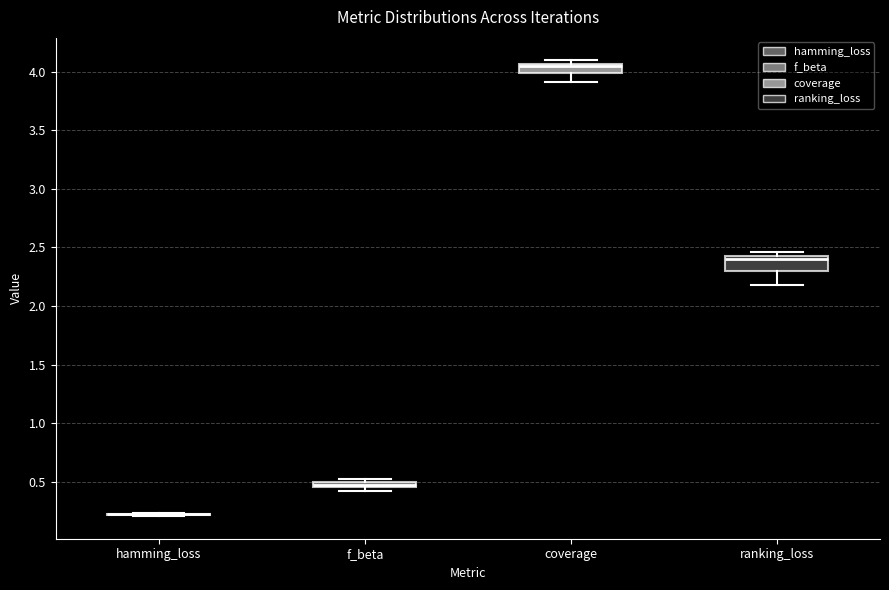

Where is the lower edge of the box for f_beta on the y-axis? The values are not printed on the chart, so give them approximately, as read against the axis.

0.45